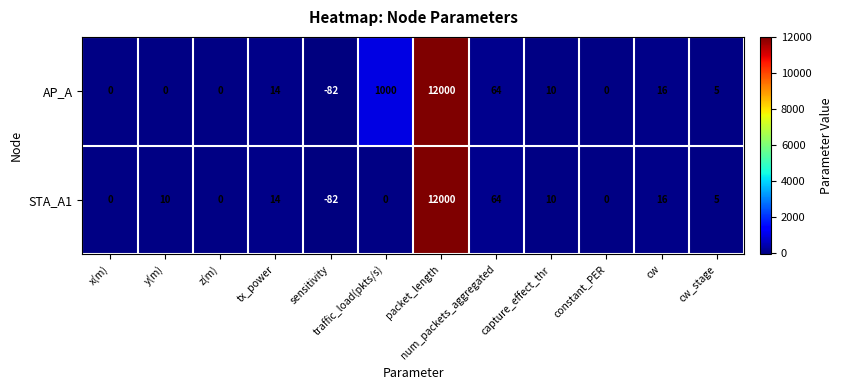

How many negative values does the STA_A1 series have?

1